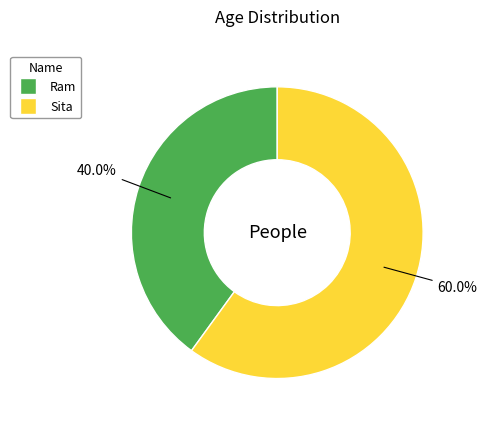

Combined, do Sita and Ram account for over 50%?

Yes